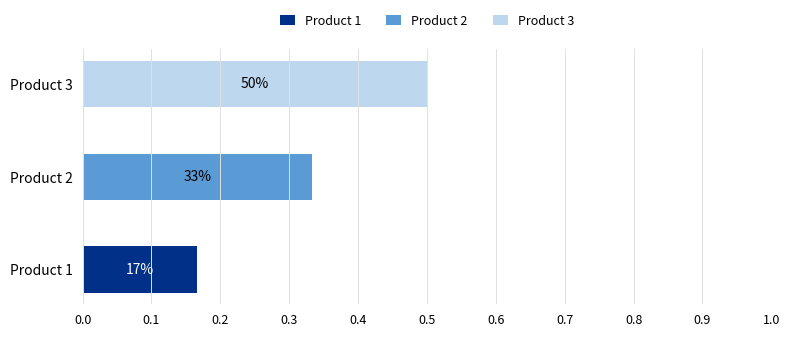

True or false: Product 1 has a value of 0.1 at Product 1.

False